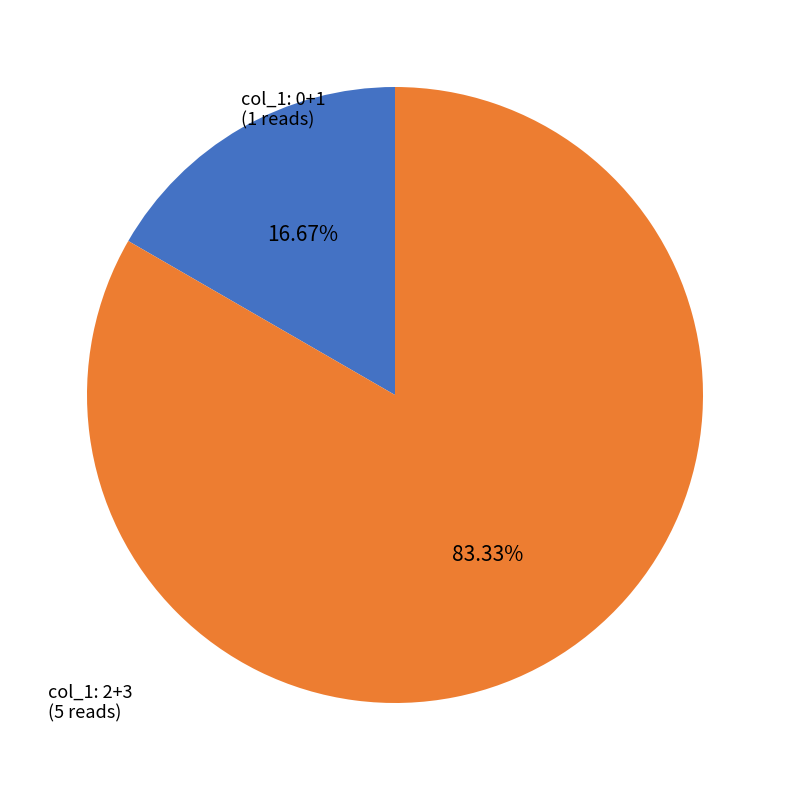

Is there any slice that represents more than half of the pie?

Yes